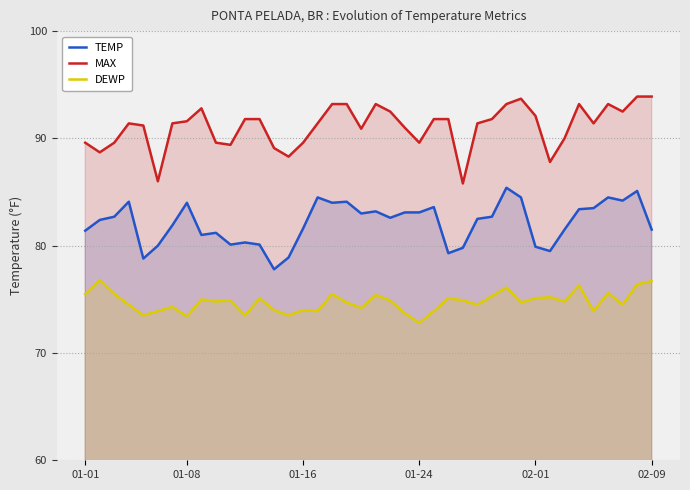

True or false: MAX and TEMP intersect in this chart.

False